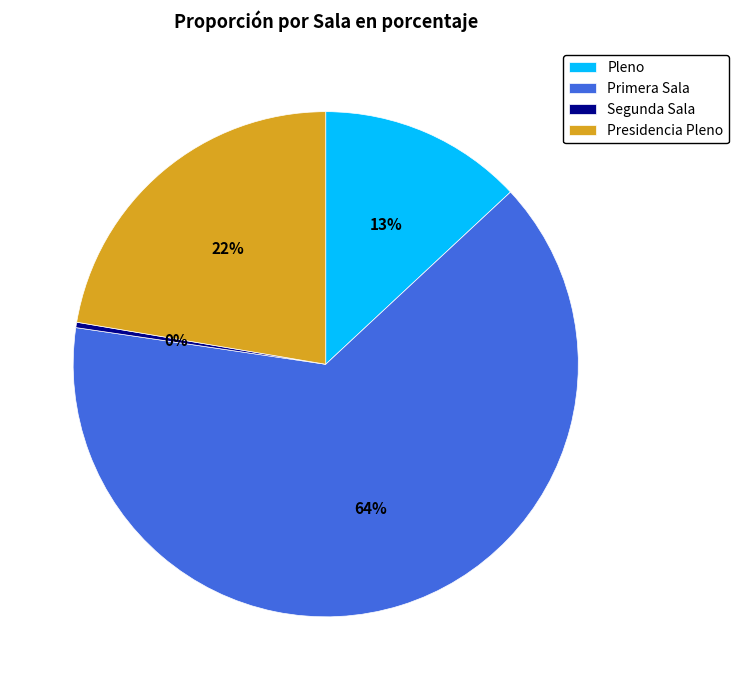

Which slice is the smallest?

Segunda Sala